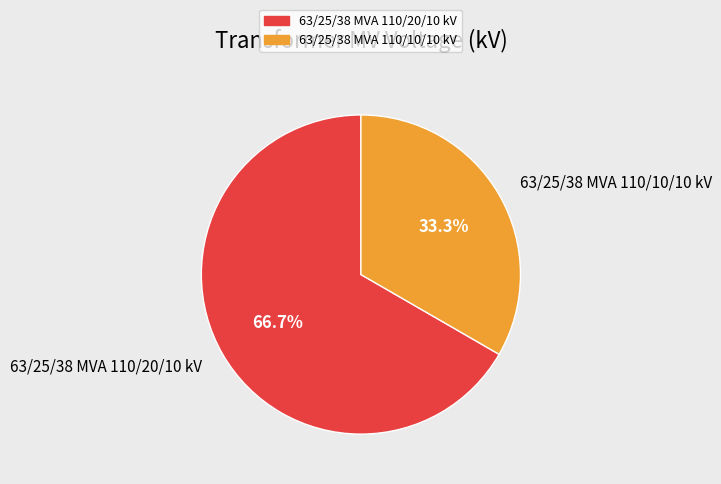

To the nearest percent, what portion does 63/25/38 MVA 110/10/10 kV represent?

33%